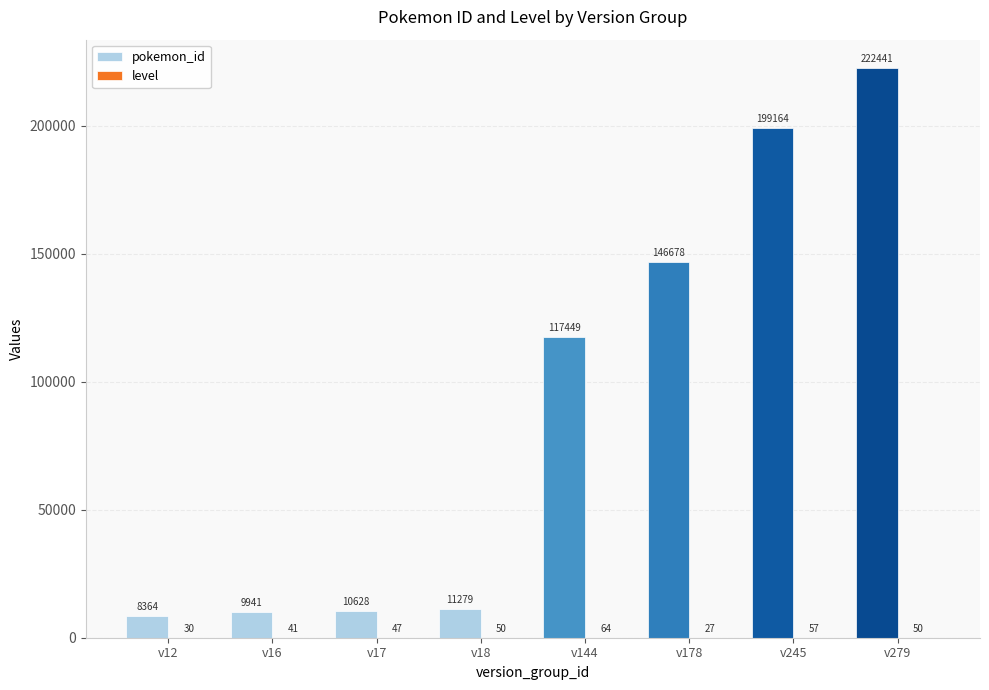

How many data points does each series have?

8